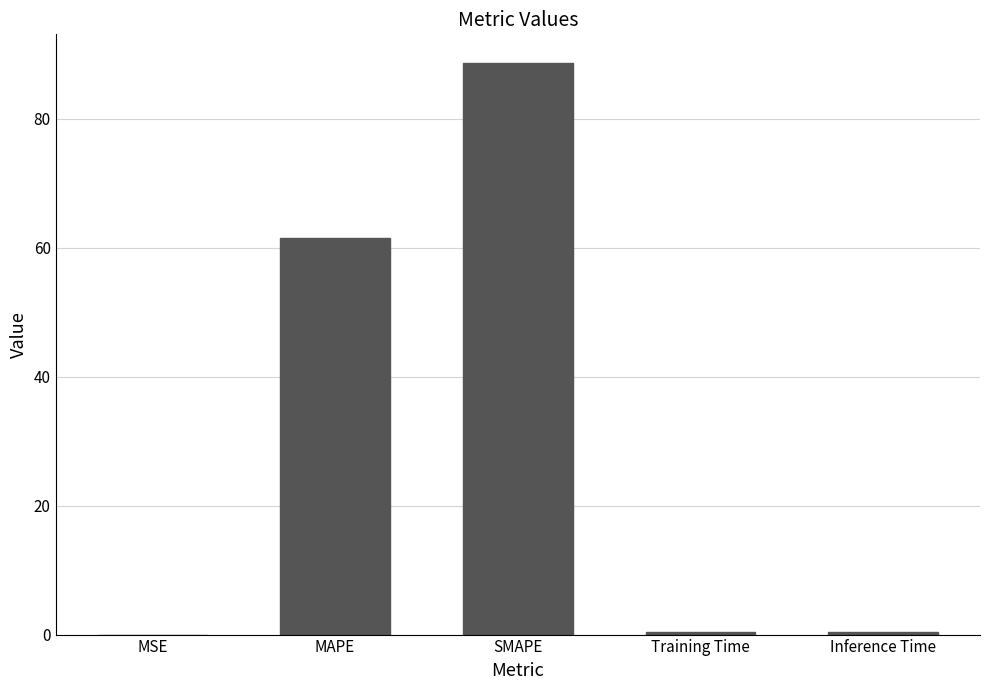

What is the average value?

30.1